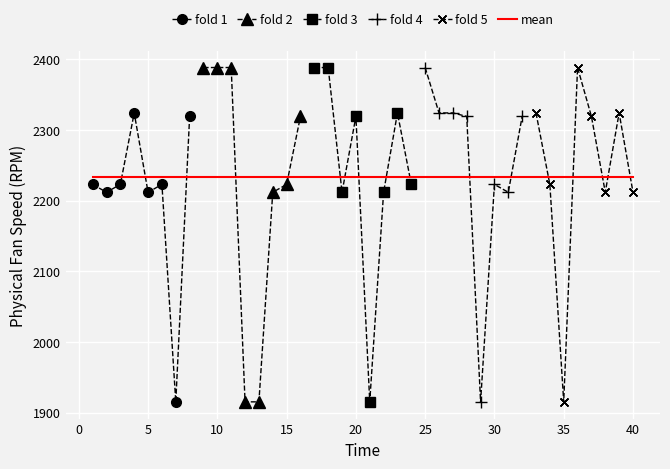

At which label is the value closest to 2151?

19